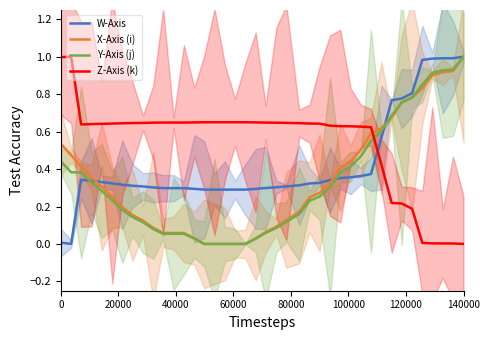

Which series ends up on top after the final intersection of W-Axis and Y-Axis (j)?

W-Axis